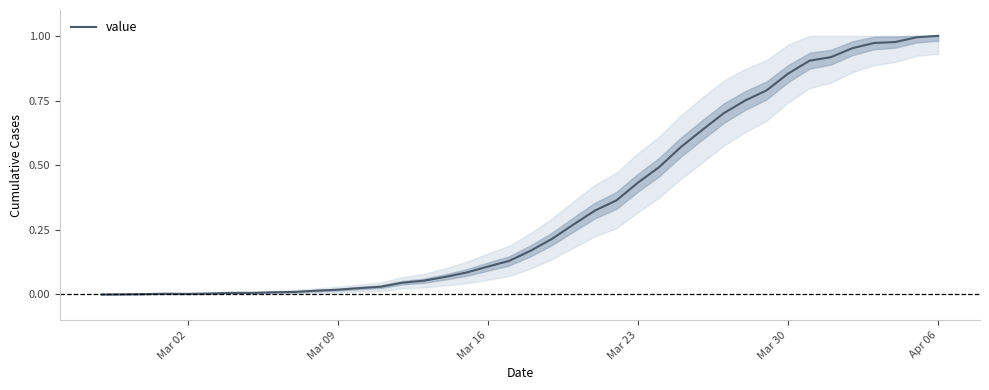

Reading right to left, extract all data points from this chart.

1.0	1.0	1.0	1.0	1.0	0.9	0.9	0.9	0.8	0.8	0.7	0.6	0.6	0.5	0.4	0.4	0.3	0.3	0.2	0.2	0.1	0.1	0.1	0.1	0.1	0.0	0.0	0.0	0.0	0.0	0.0	0.0	0.0	0.0	0.0	0.0	0.0	0.0	0.0	0.0